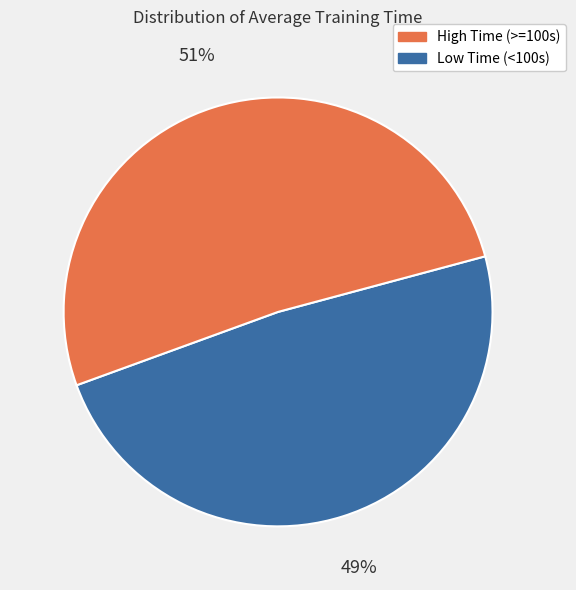

Is there a majority slice in this chart?

Yes